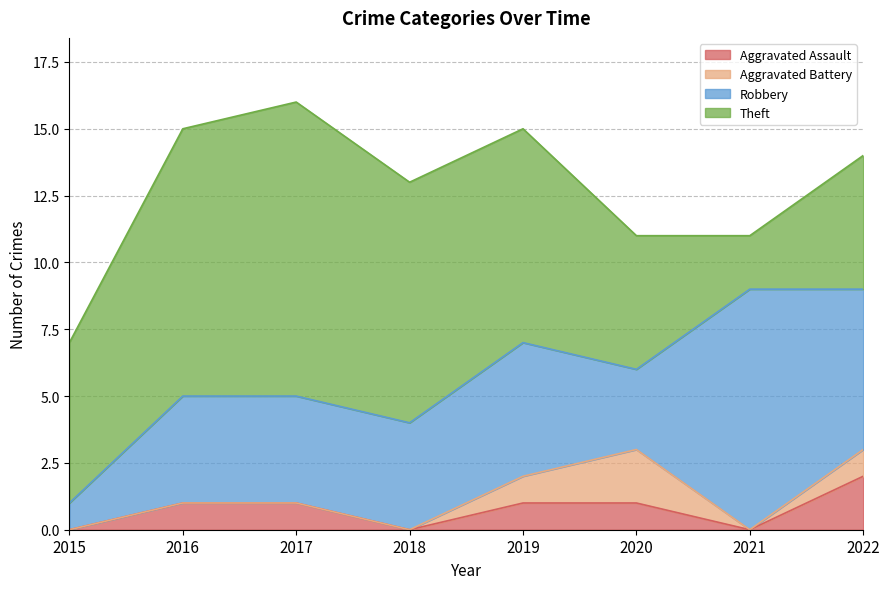

How many lines are shown in the chart?

4